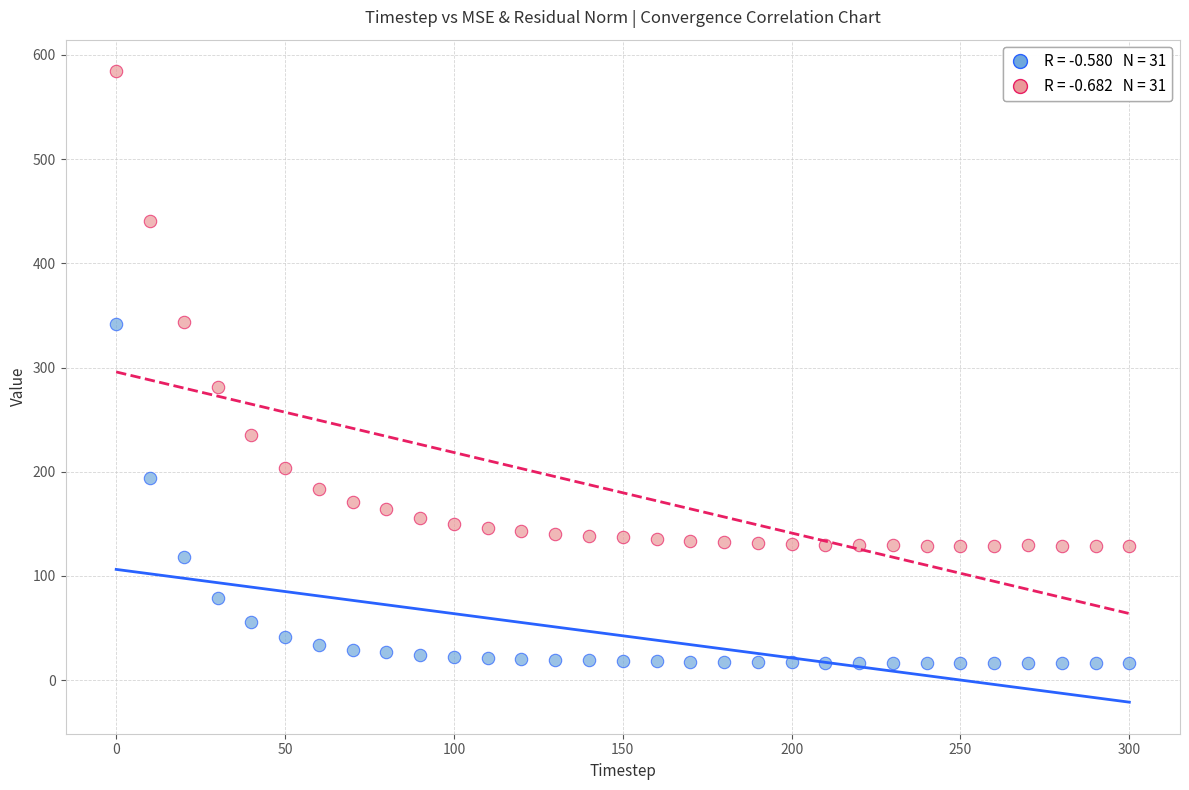

Across all data points, what is the range of X values (max minus min)?

300.0